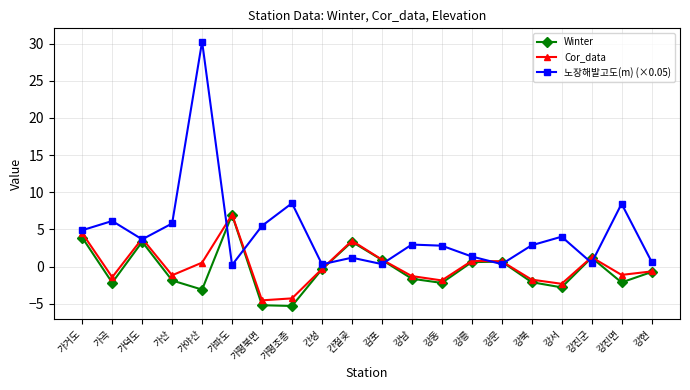

What is the label of the 17th point from the left?

강서